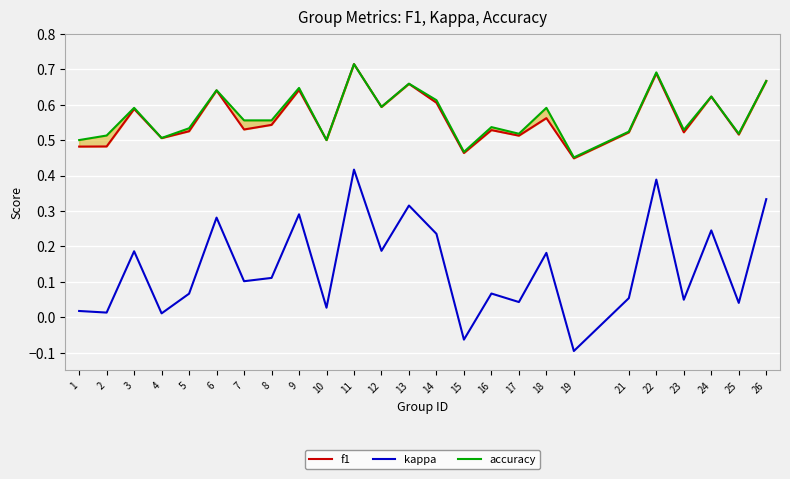

What is the highest value of the f1 series?

0.7